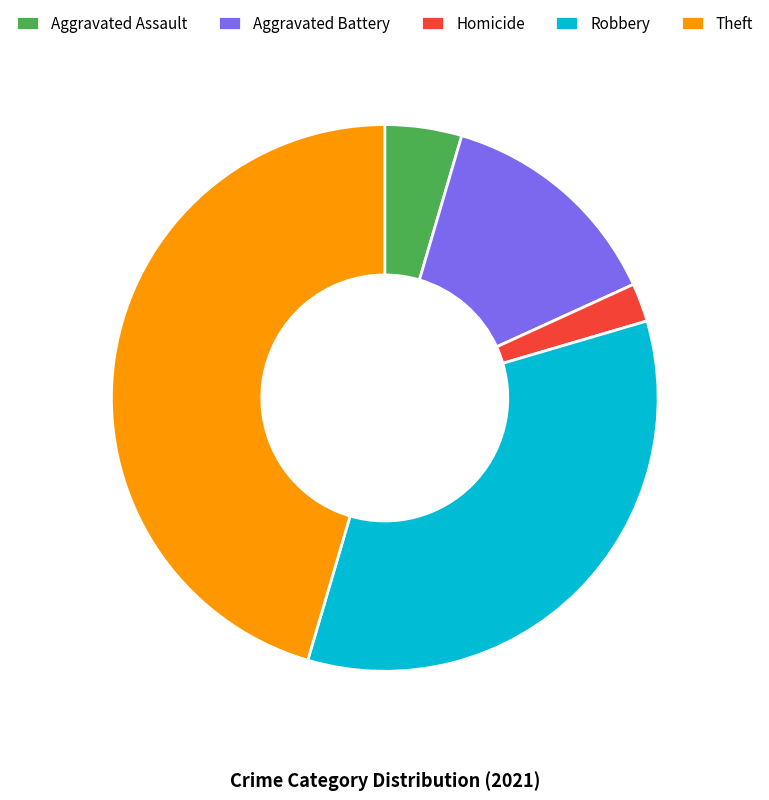

Does any single category account for the majority?

No